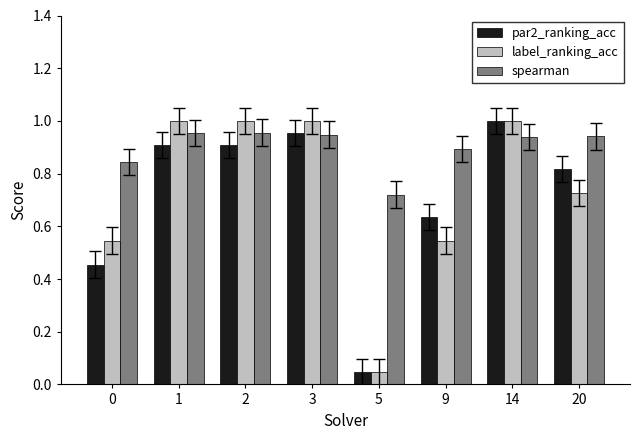

At which label does par2_ranking_acc reach its peak?

14